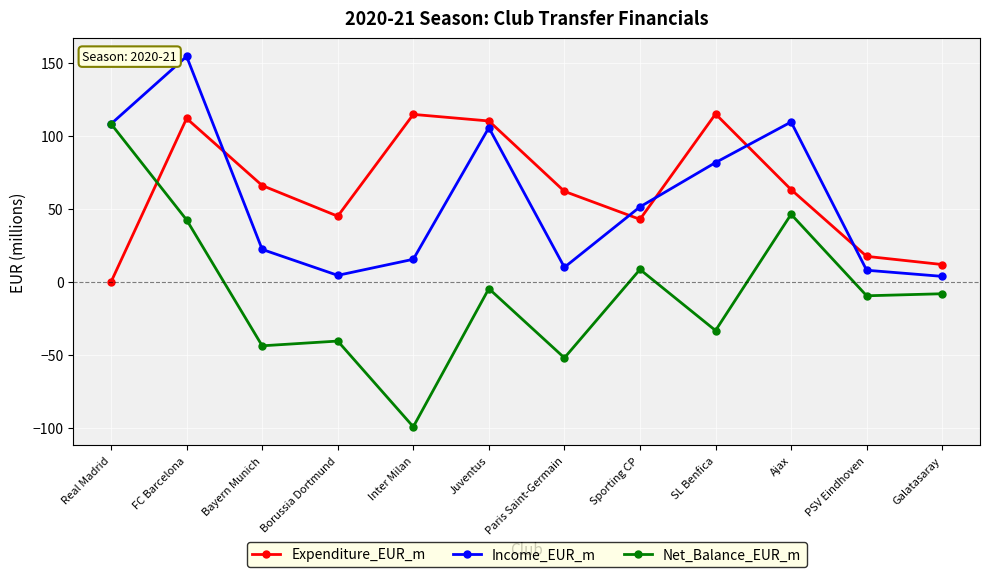

What is the label of the 9th point from the right?

Borussia Dortmund